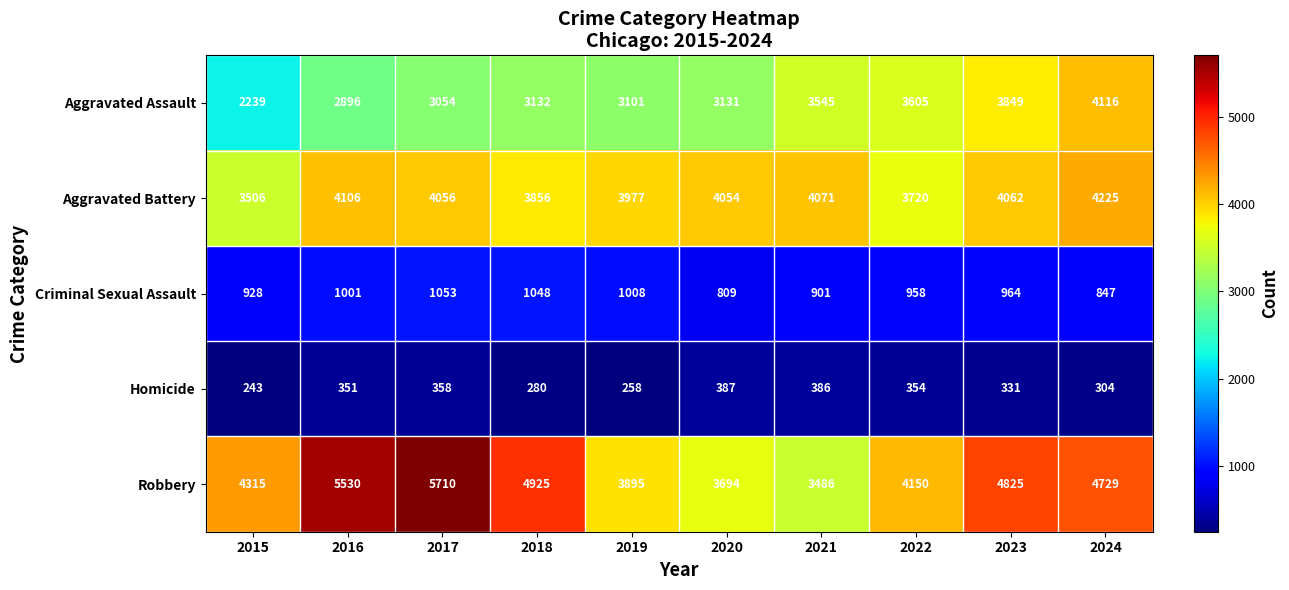

Which series has the largest range (max minus min)?

Robbery